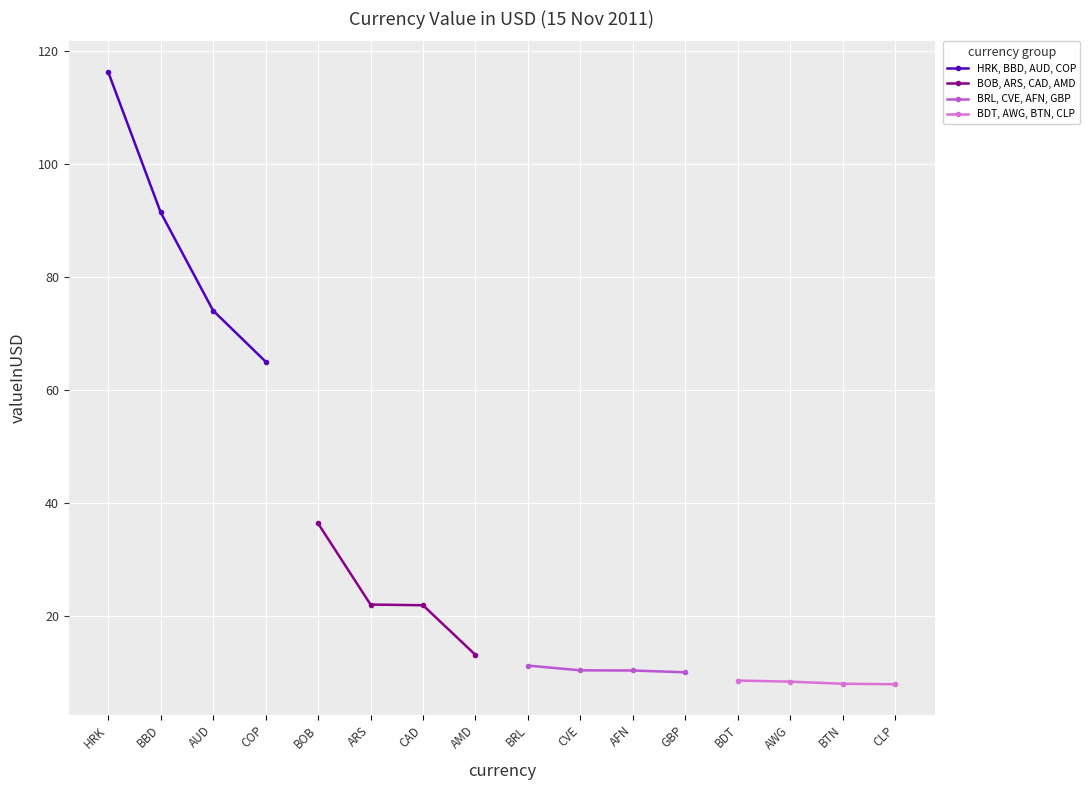

What is the highest value of the BRL, CVE, AFN, GBP series?

11.2